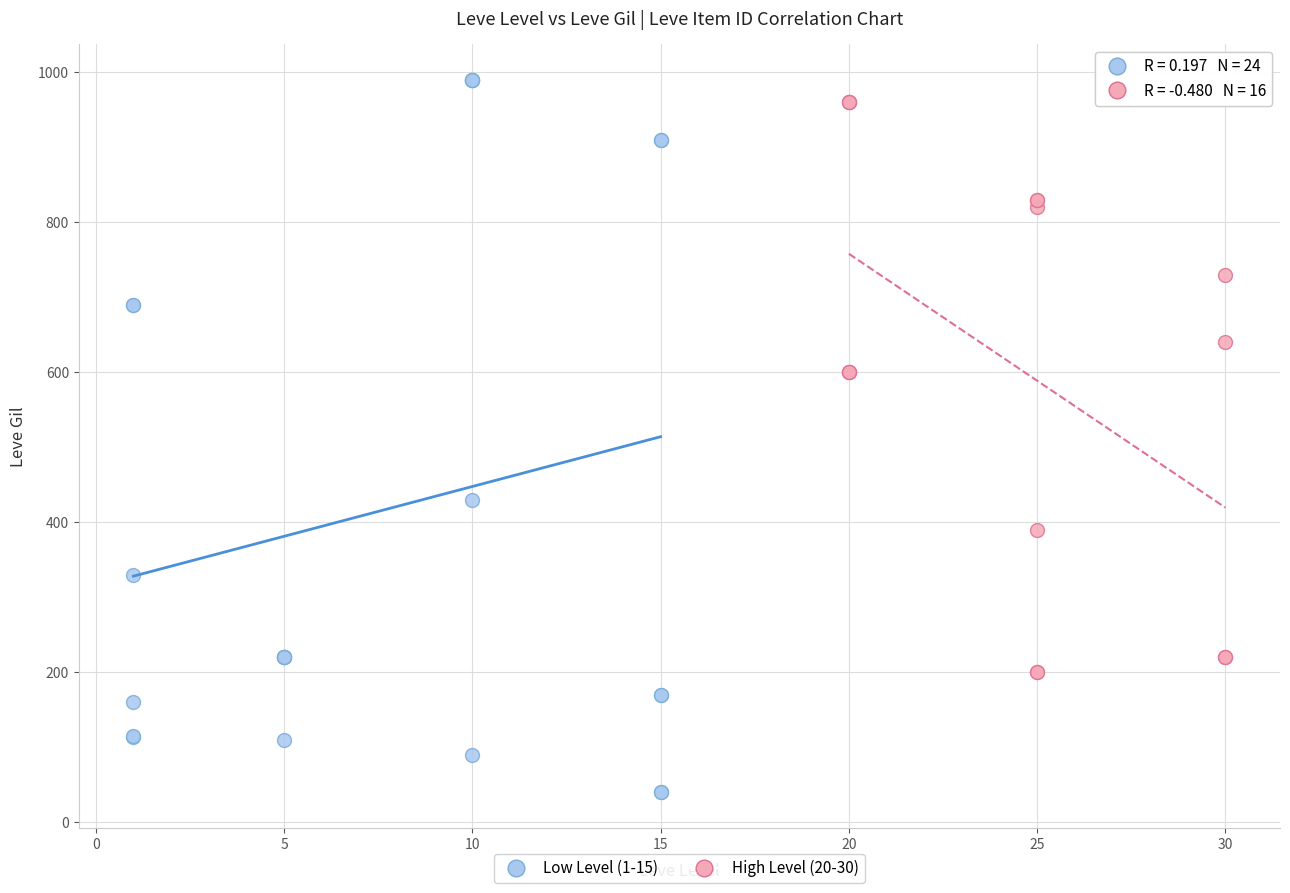

Which series contains the lowest Y value?

Low Level (1-15)